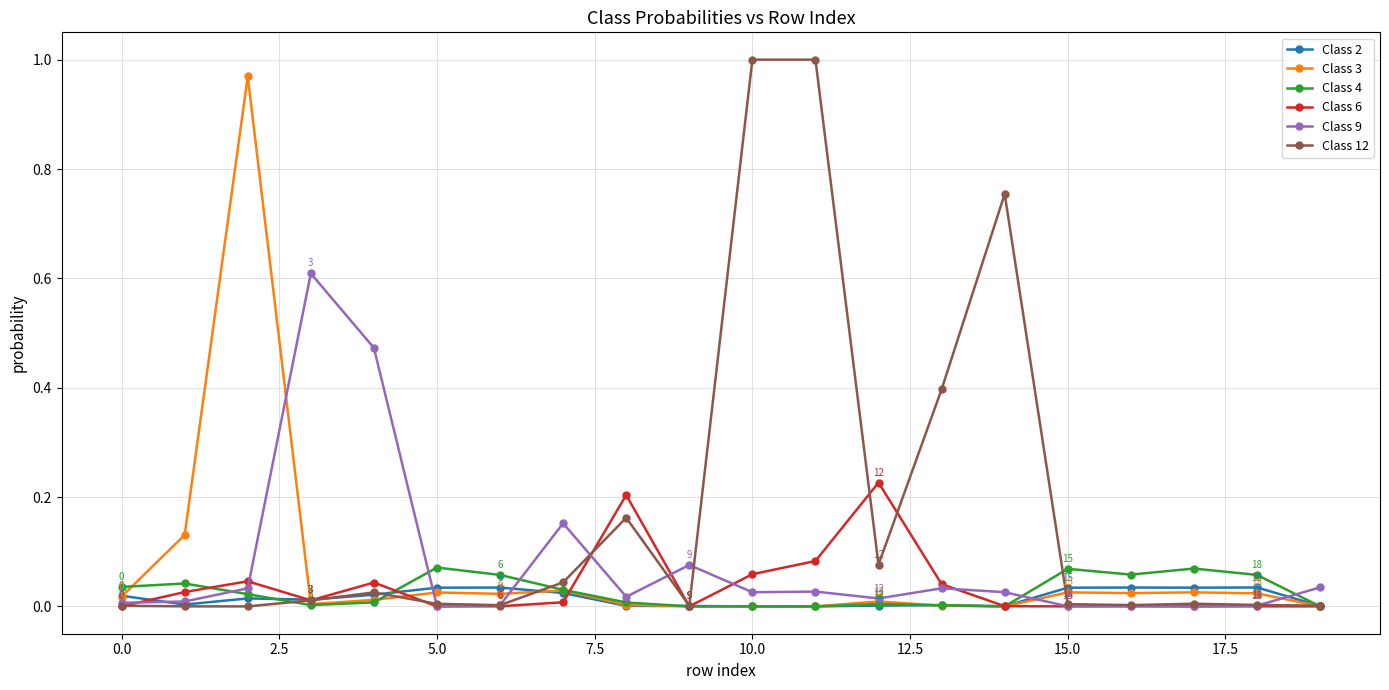

Which series has the largest total across all categories?

Class 12